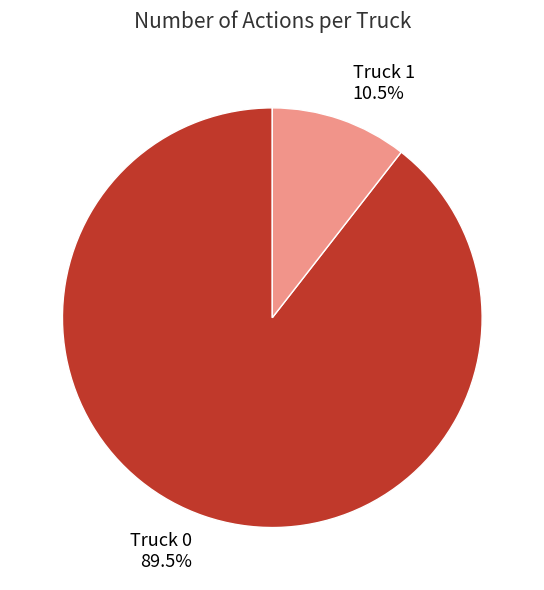

Which slice is the largest?

Truck 0